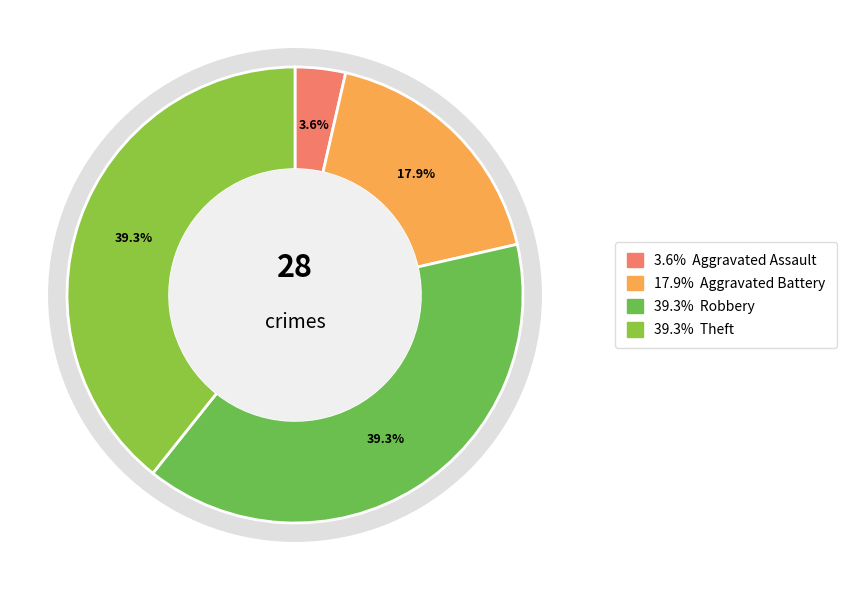

True or false: Arson accounts for 1% of the total.

False